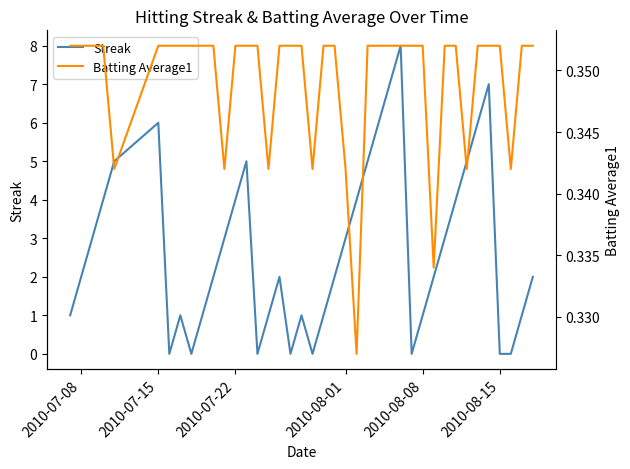

Is it true that Streak equals 1 at 2010-08-01?

False